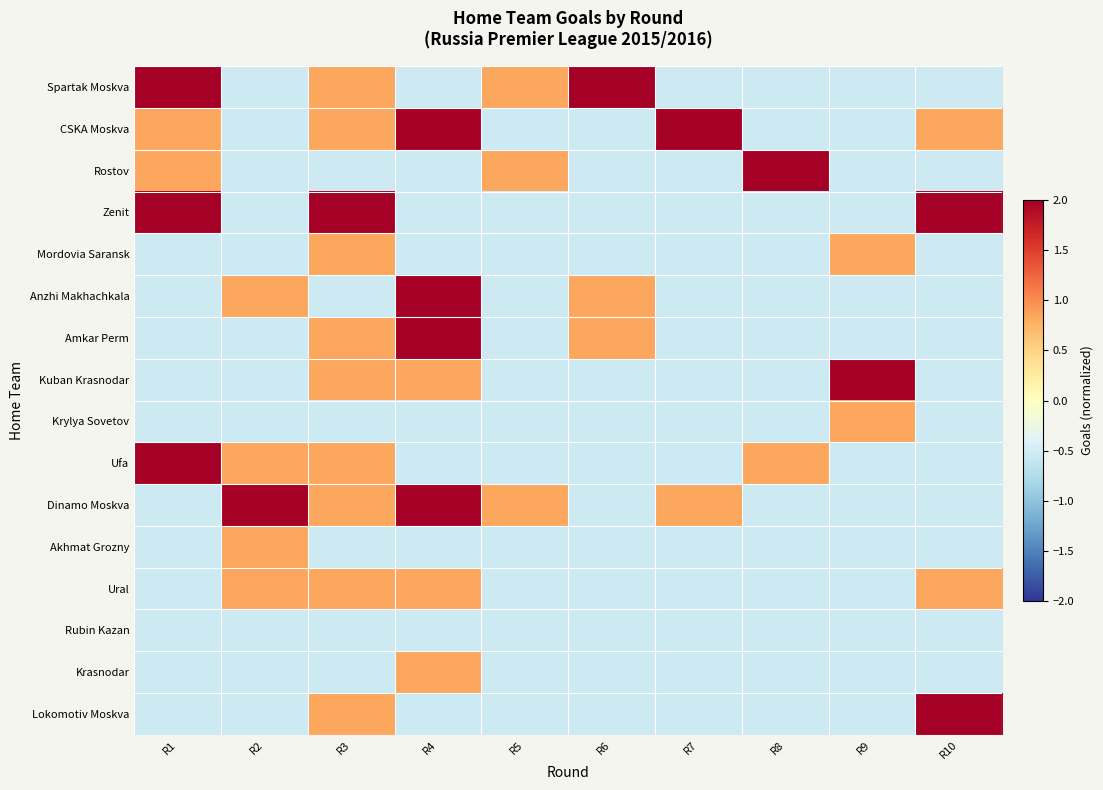

Rank the series at R6 from highest to lowest value.

Spartak Moskva, Anzhi Makhachkala, Amkar Perm, CSKA Moskva, Rostov, Zenit, Mordovia Saransk, Kuban Krasnodar, Krylya Sovetov, Ufa, Dinamo Moskva, Akhmat Grozny, Ural, Rubin Kazan, Krasnodar, Lokomotiv Moskva